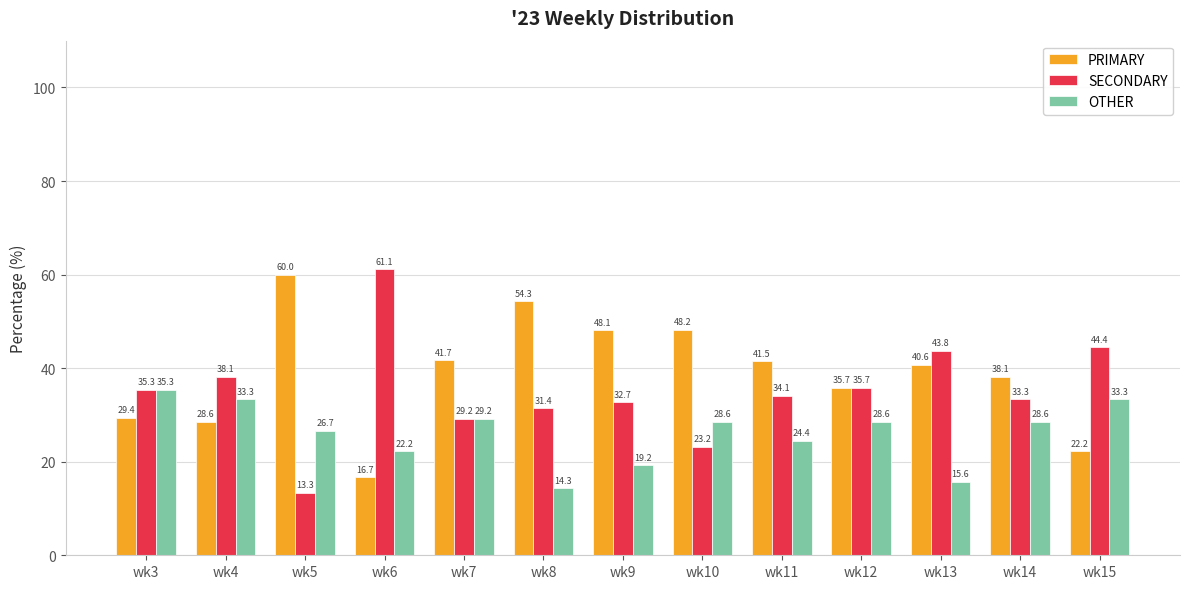

Between wk9 and wk13, which series saw the biggest shift?

SECONDARY